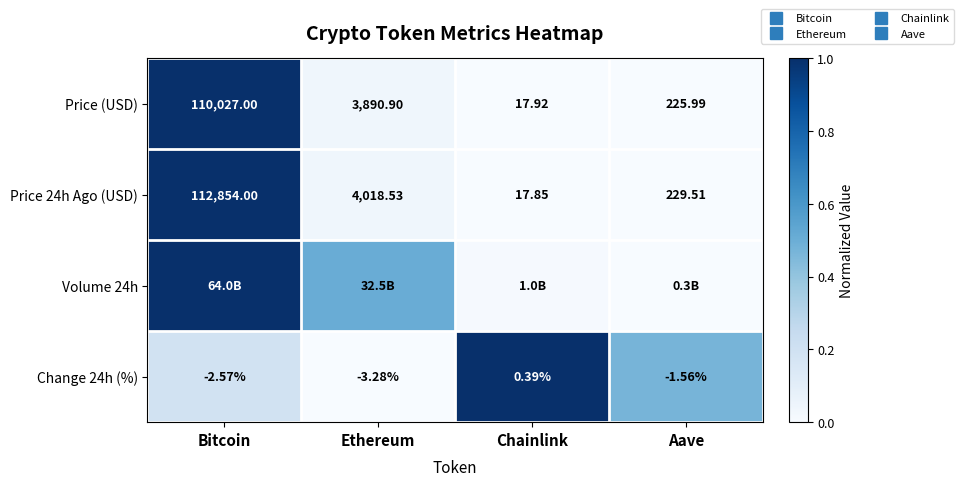

What is the sum of the Price 24h Ago (USD) values at Ethereum and Bitcoin?

1.0